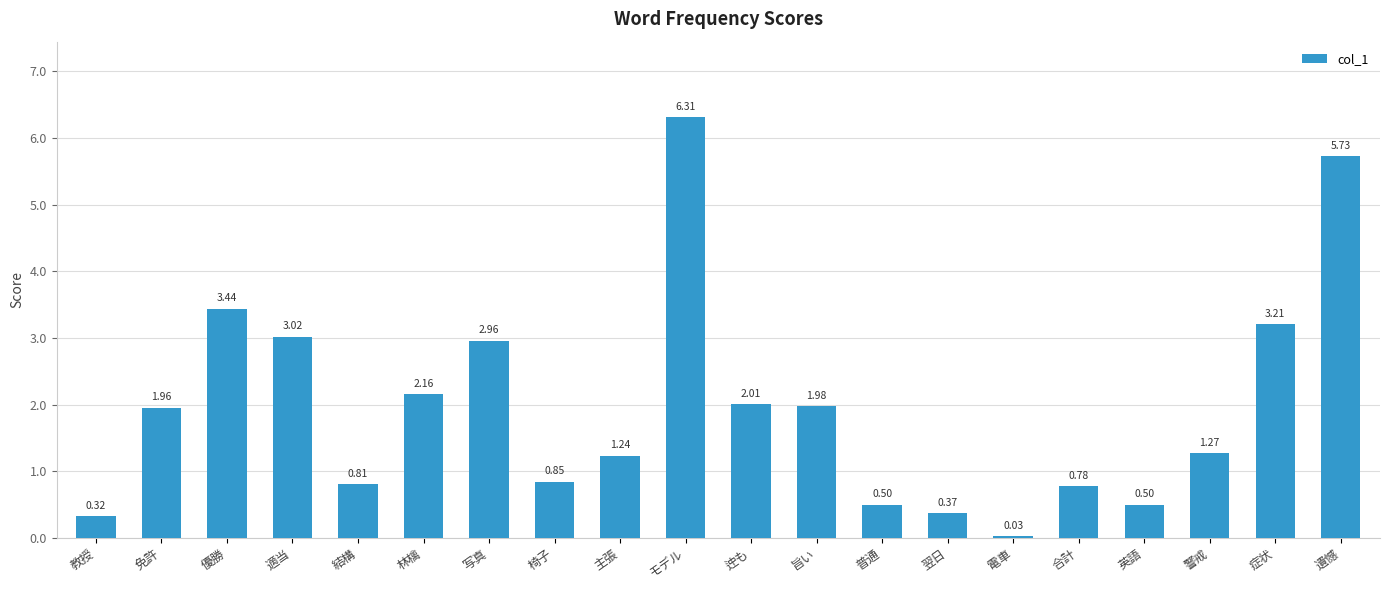

Between 電車 and 症状, which is larger?

症状